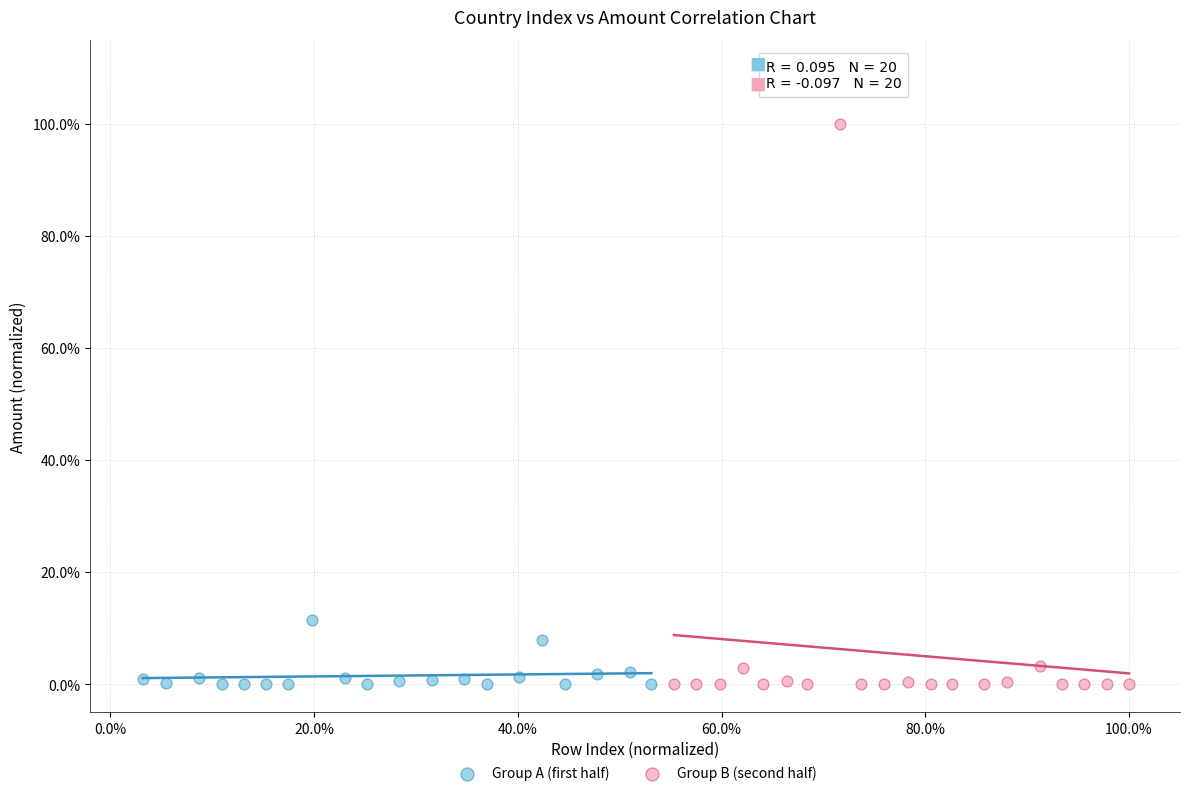

What are all the series names shown in the legend?

Group A (first half), Group B (second half)